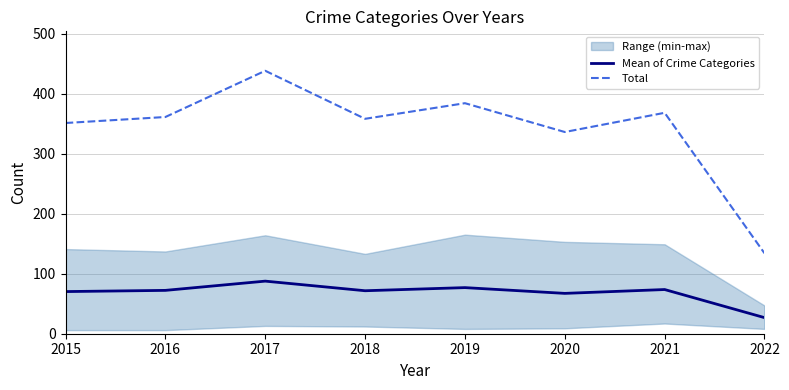

At which category does the chart reach its peak across all series?

2017